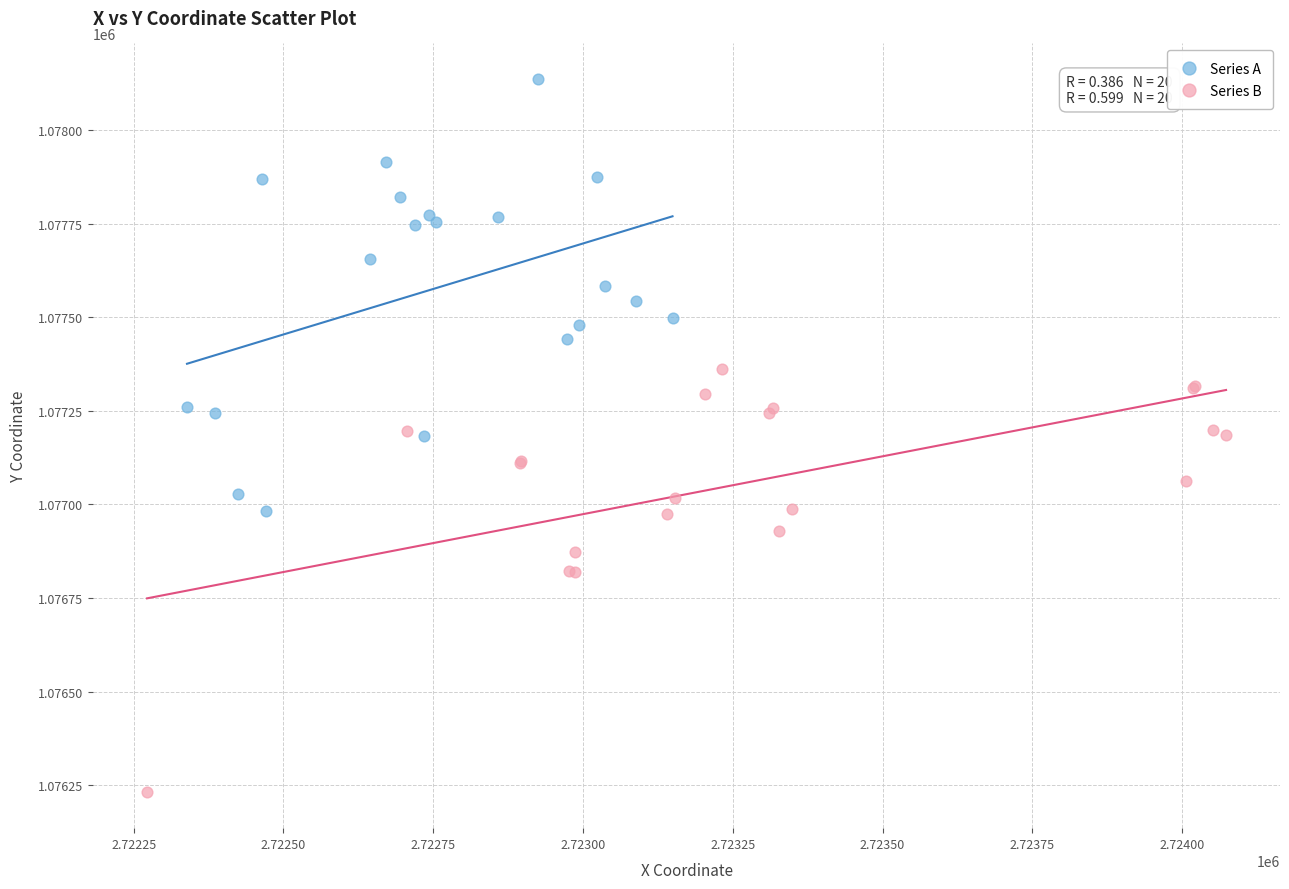

Which series contains the lowest Y value?

Series B